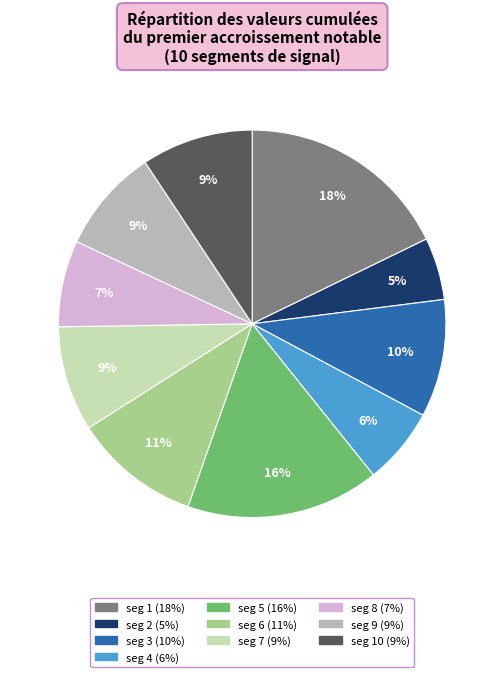

Is there any slice that represents more than half of the pie?

No